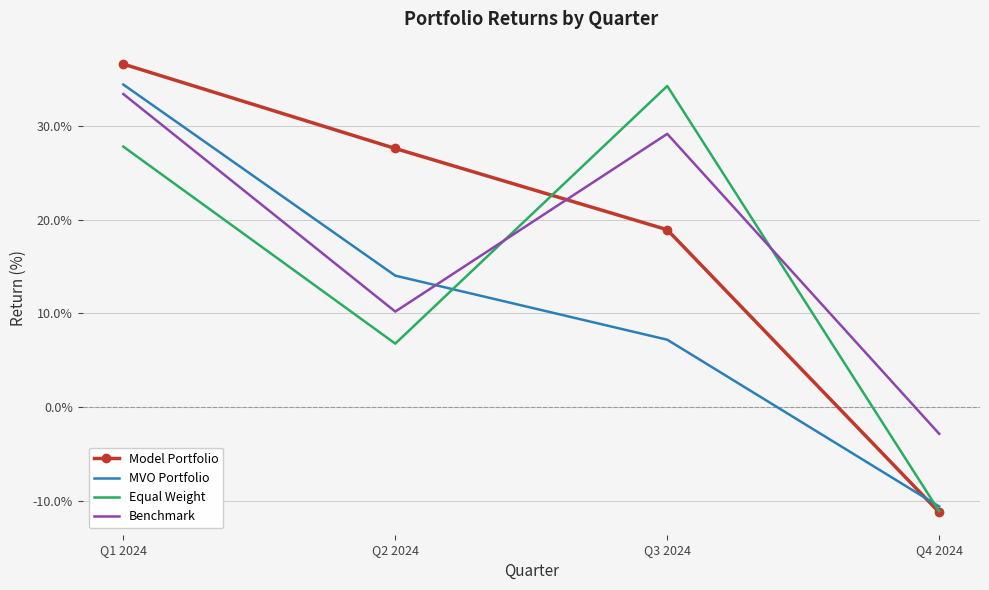

At which category does Equal Weight reach its first local valley?

Q2 2024